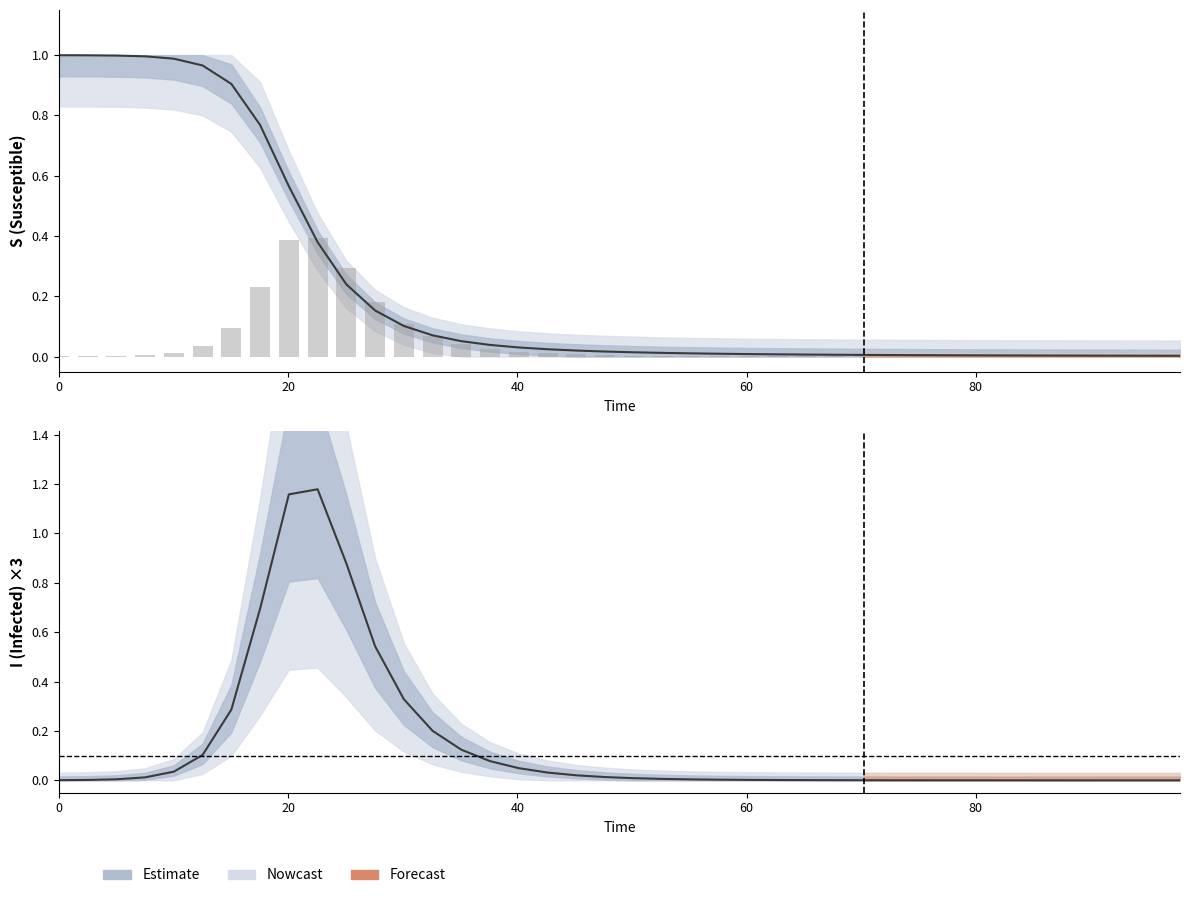

Reading left to right, what are all the values shown in this chart?

S (Susceptible): 1.0	1.0	1.0	1.0	1.0	1.0	0.9	0.8	0.6	0.4	0.2	0.2	0.1	0.1	0.1	0.0	0.0	0.0	0.0	0.0	0.0	0.0	0.0	0.0	0.0	0.0	0.0	0.0	0.0	0.0	0.0	0.0	0.0	0.0	0.0	0.0	0.0	0.0	0.0	0.0
I (Infected): 0.0	0.0	0.0	0.0	0.0	0.0	0.1	0.2	0.4	0.4	0.3	0.2	0.1	0.1	0.0	0.0	0.0	0.0	0.0	0.0	0.0	0.0	0.0	0.0	0.0	0.0	0.0	0.0	0.0	0.0	0.0	0.0	0.0	0.0	0.0	0.0	0.0	0.0	0.0	0.0
I scaled: 0.0	0.0	0.0	0.0	0.0	0.1	0.3	0.7	1.2	1.2	0.9	0.5	0.3	0.2	0.1	0.1	0.0	0.0	0.0	0.0	0.0	0.0	0.0	0.0	0.0	0.0	0.0	0.0	0.0	0.0	0.0	0.0	0.0	0.0	0.0	0.0	0.0	0.0	0.0	0.0